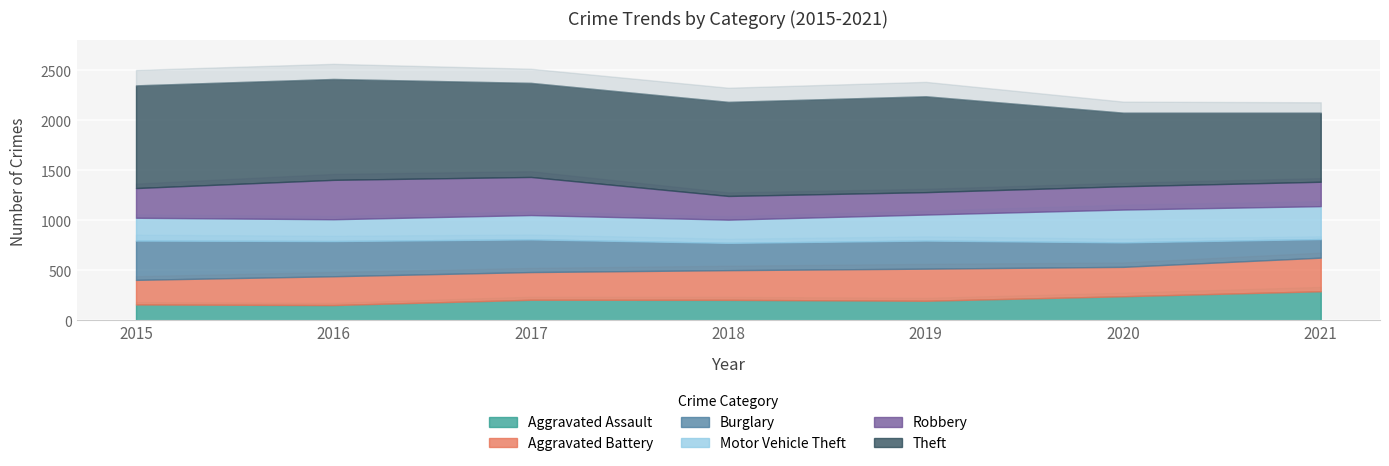

What is the value of the Aggravated Assault point at the 7th from the left?

292